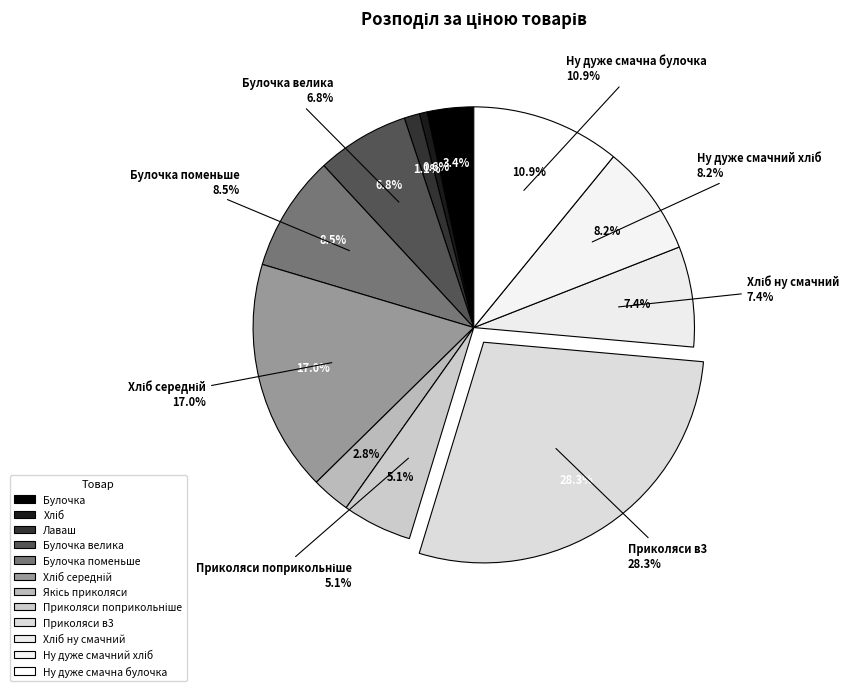

True or false: Приколяси в3 accounts for 28% of the total.

True